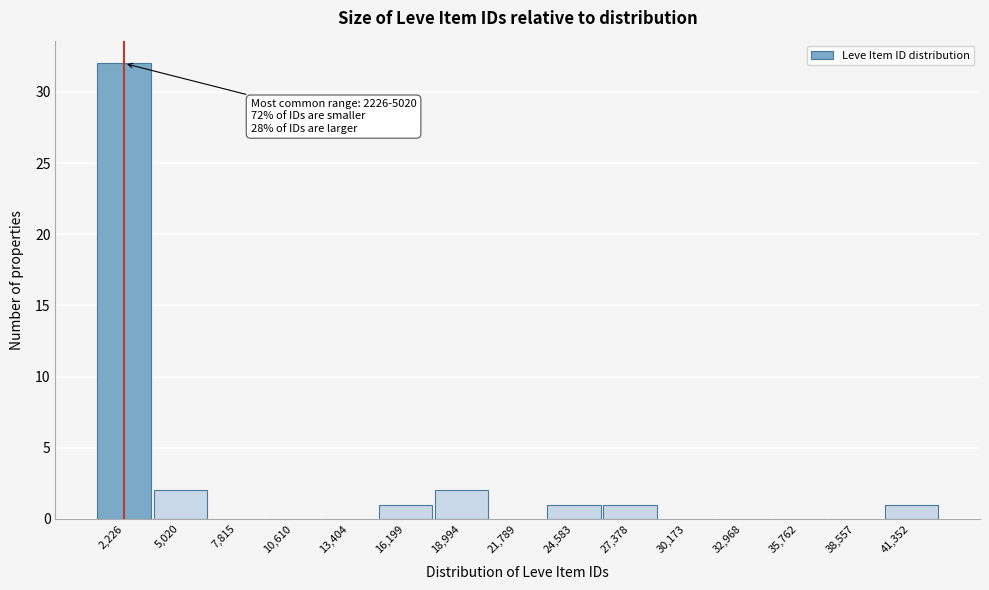

Reading left to right, extract all data points from this chart.

2,226=32	5,020=2	7,815=0	10,610=0	13,404=0	16,199=1	18,994=2	21,789=0	24,583=1	27,378=1	30,173=0	32,968=0	35,762=0	38,557=0	41,352=1